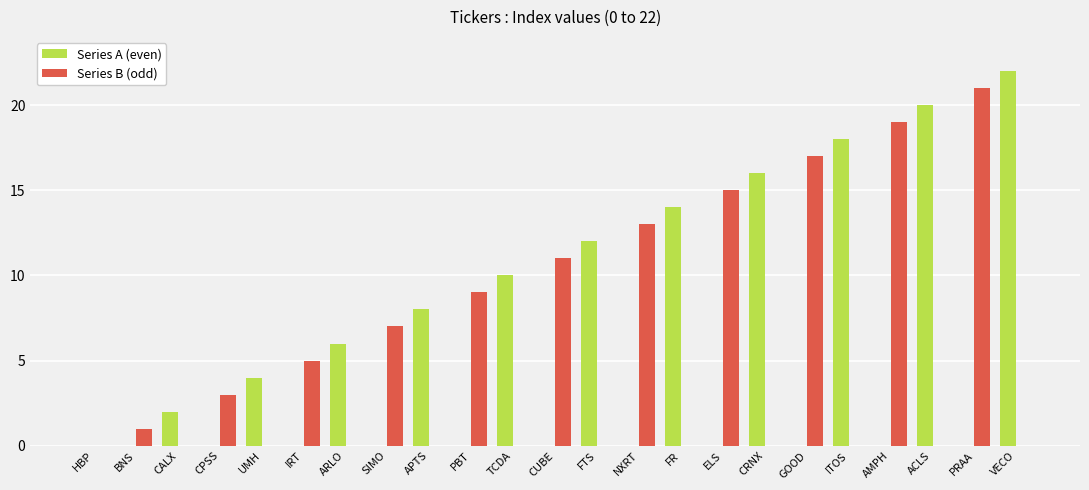

What are all the series names shown in the legend?

Series A (even), Series B (odd)